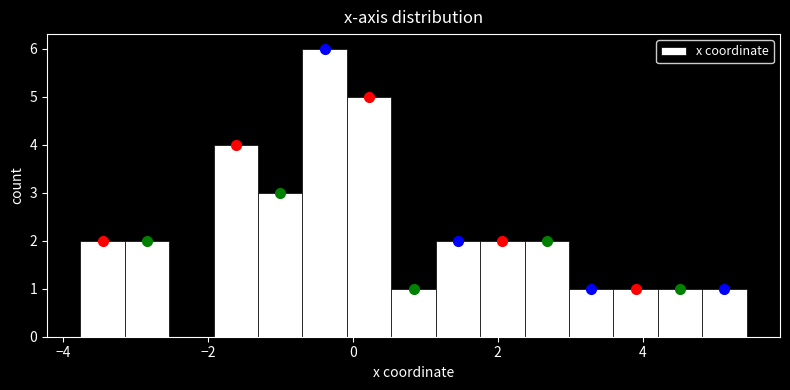

Read against the x-axis, roughly where is the centre of the tallest bar?

-0.4